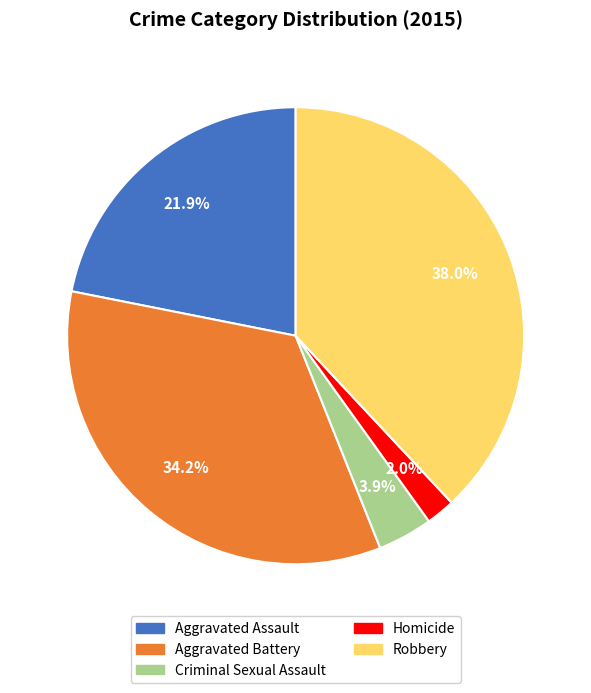

Is there a majority slice in this chart?

No